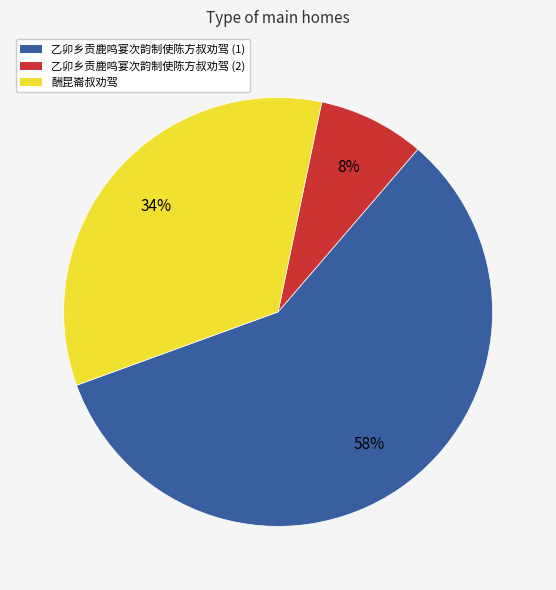

How many segments does this pie chart have?

3